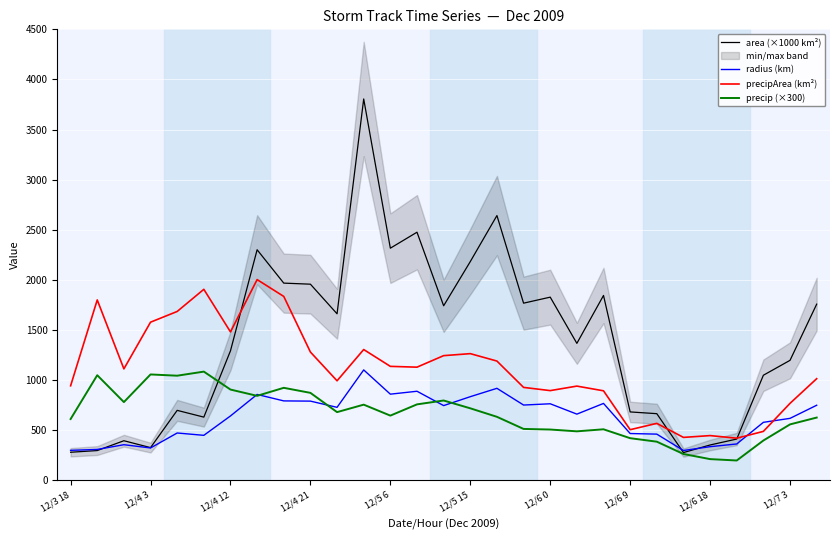

The precipArea (km²) series shows 560.6 at 12/6 0. True or false?

False